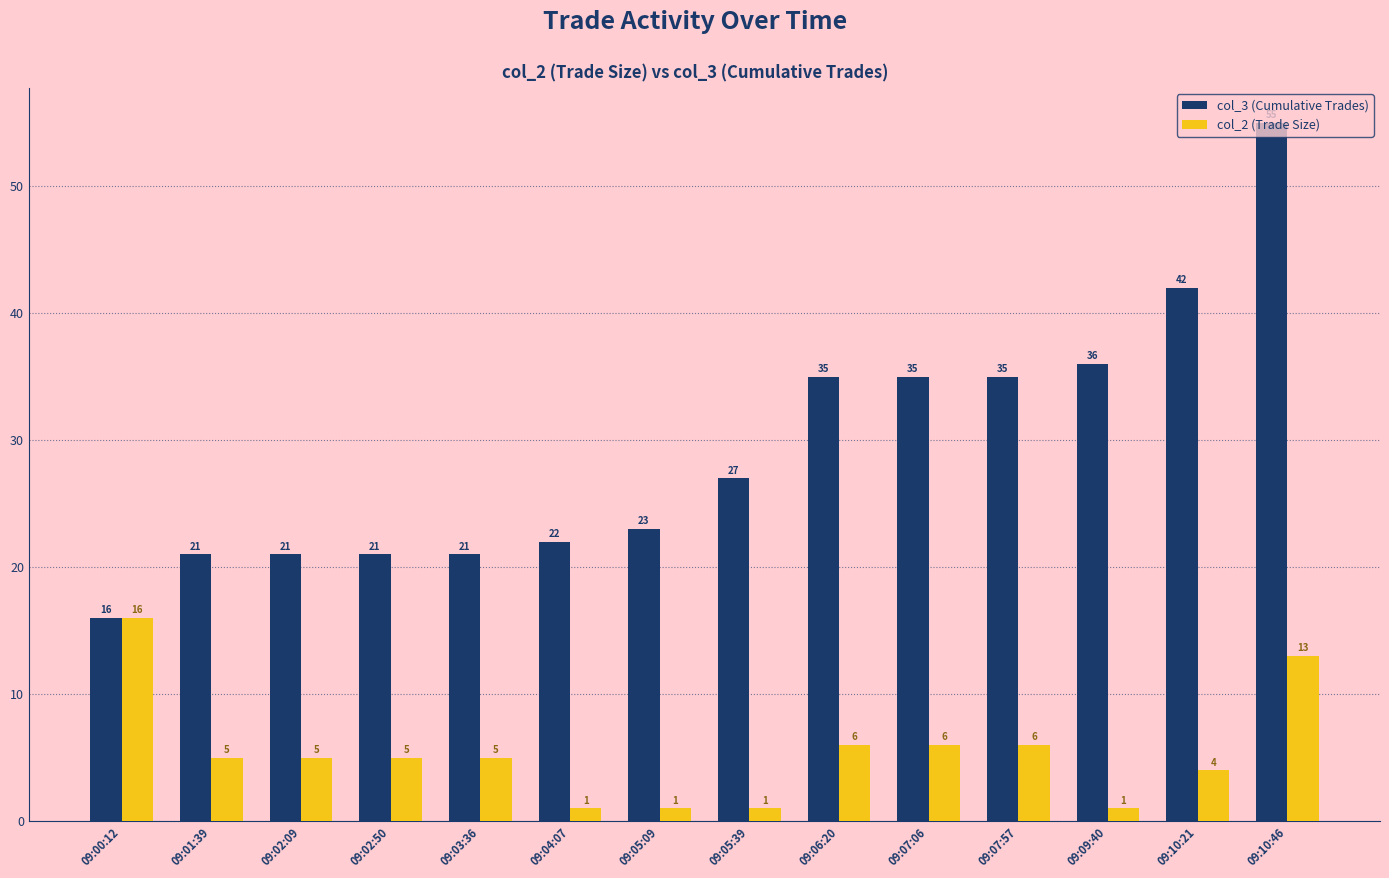

The value of col_2 (Trade Size) at 09:07:57 is 8. True or false?

False